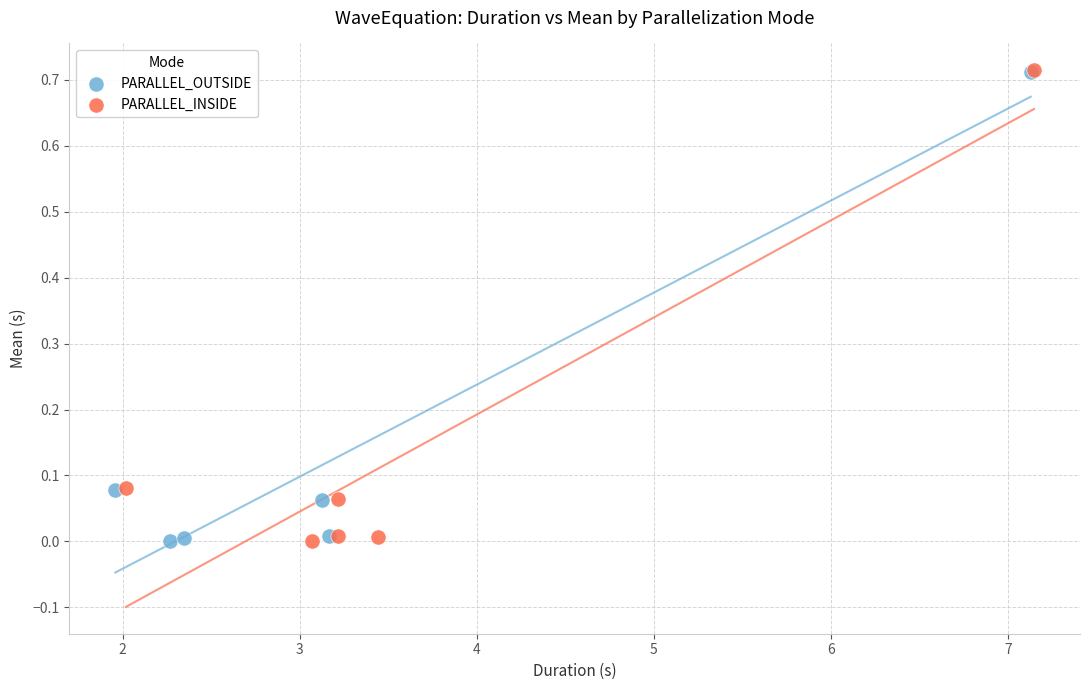

What are all the series names shown in the legend?

PARALLEL_OUTSIDE, PARALLEL_INSIDE